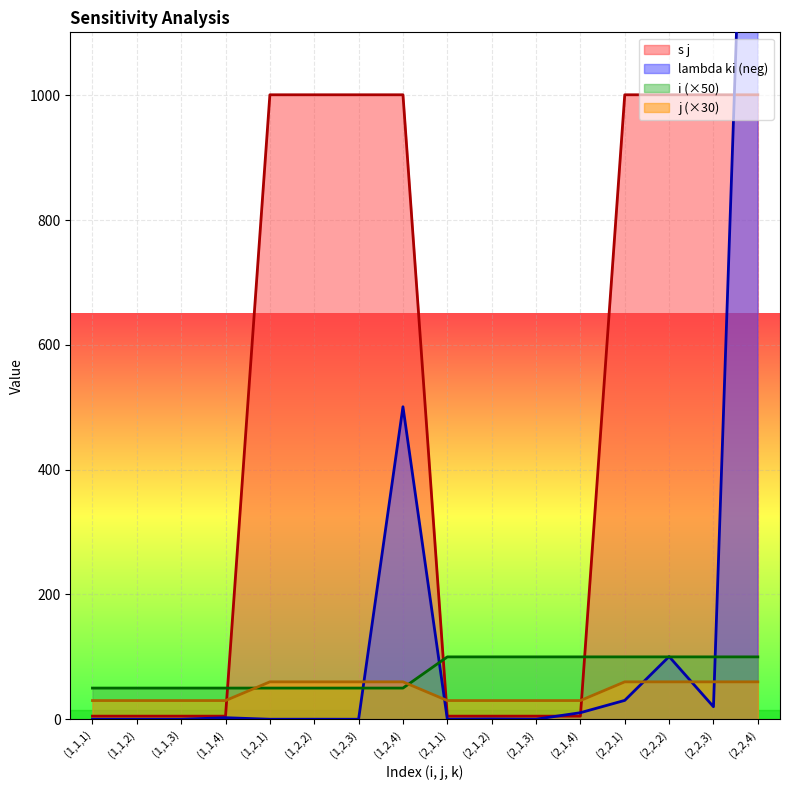

What is the minimum value for i?

50.0